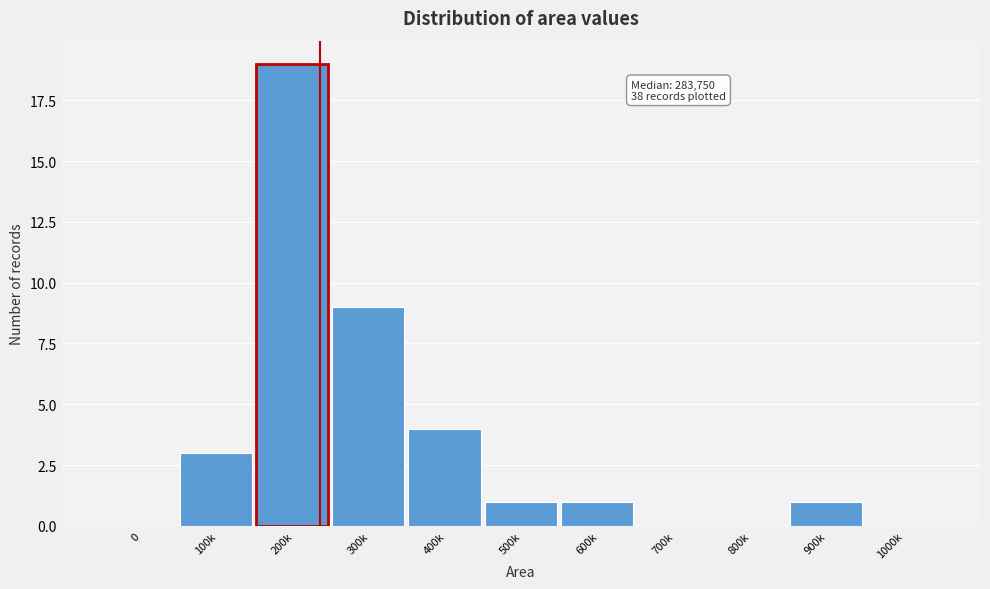

Reading right to left, transcribe all the data shown in this chart.

1000k=0	900k=1	800k=0	700k=0	600k=1	500k=1	400k=4	300k=9	200k=19	100k=3	0=0